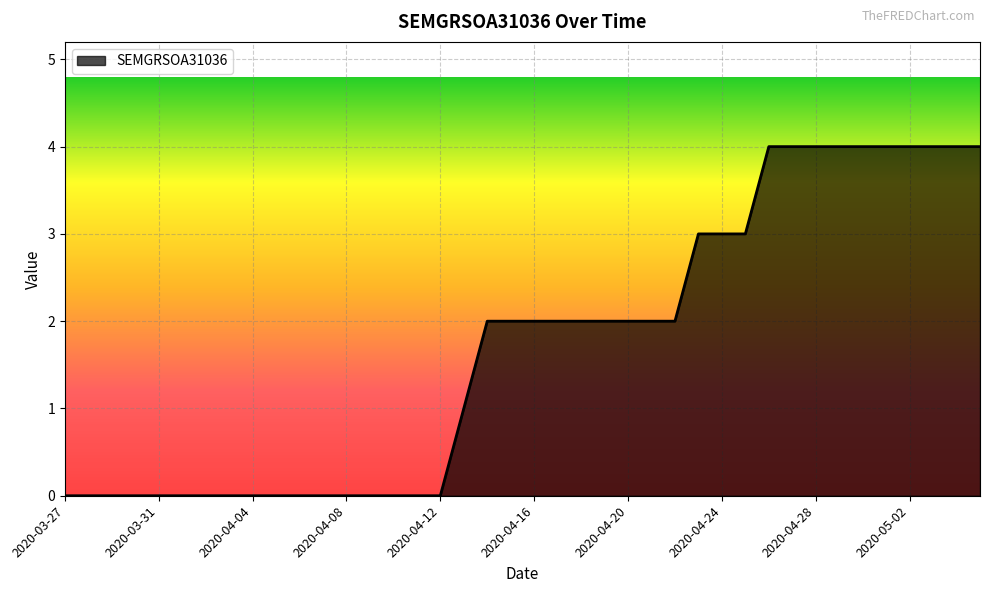

What is the maximum value shown in the chart?

4